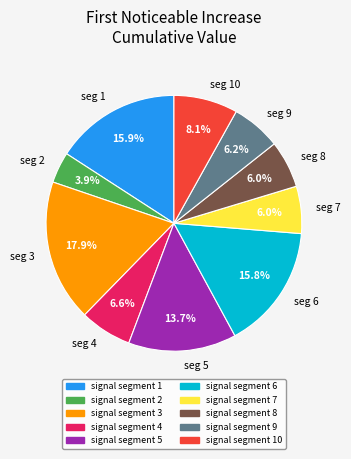

What percentage is NOT represented by seg 9?

93.8%